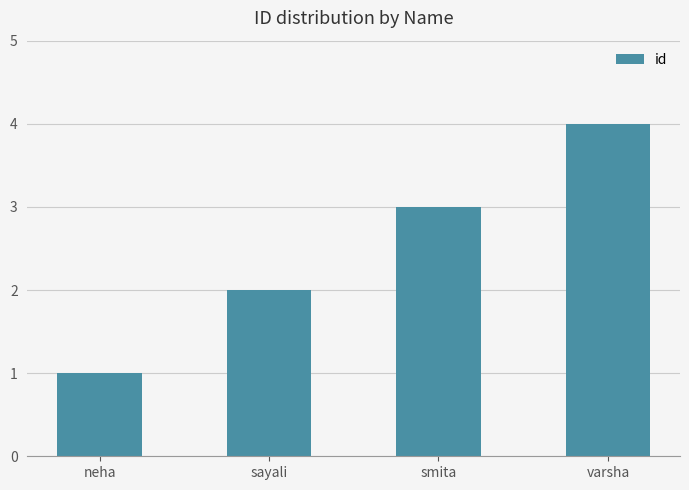

What is the change in value from smita to varsha?

+1